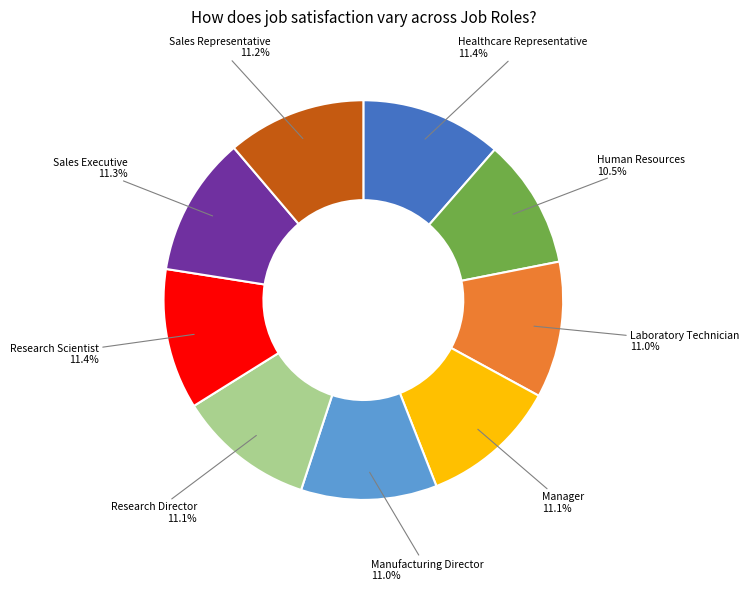

Is there any slice that represents more than half of the pie?

No